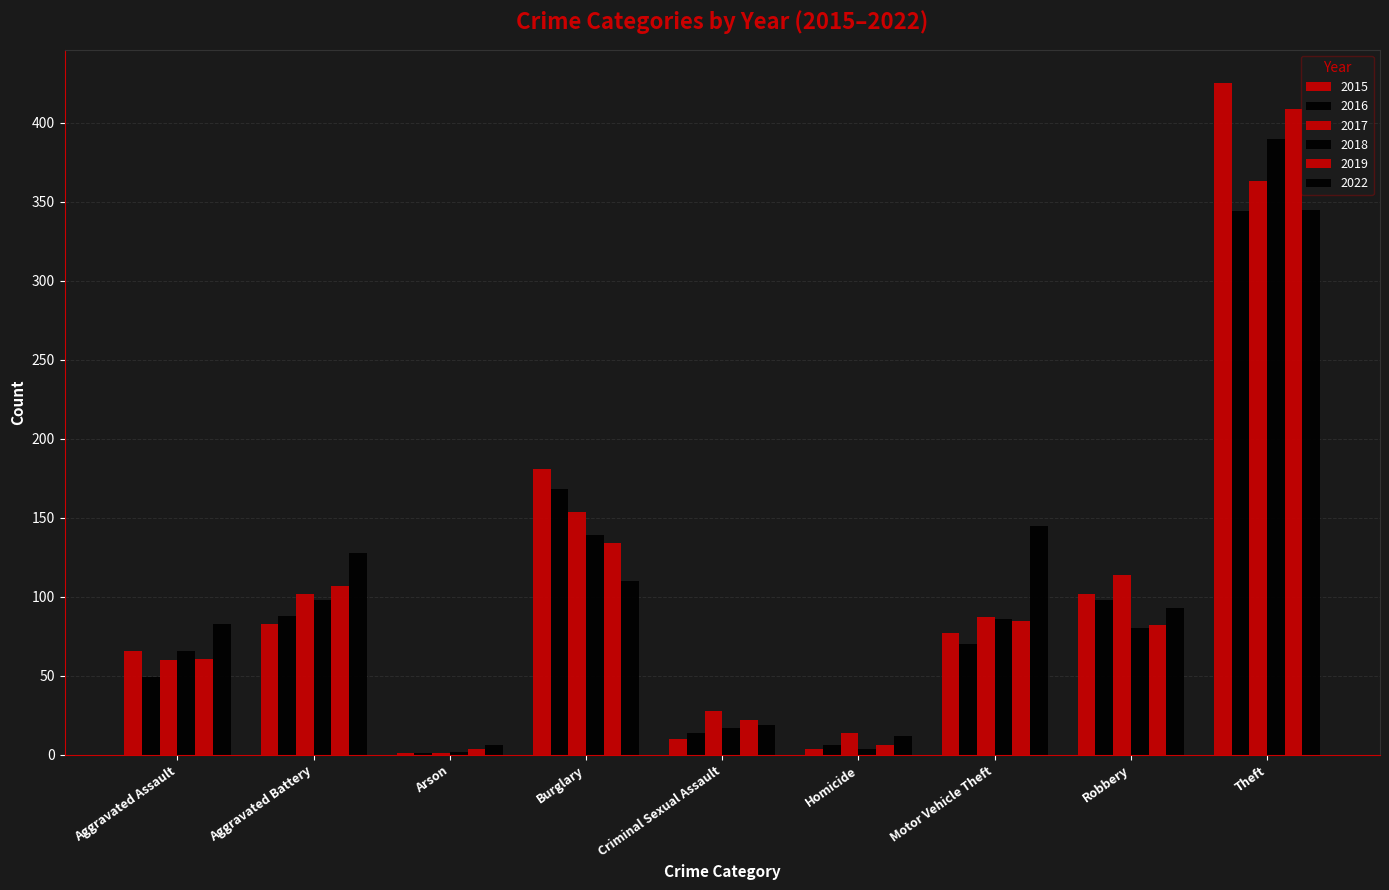

The value of 2015 at Aggravated Assault is 66. True or false?

True